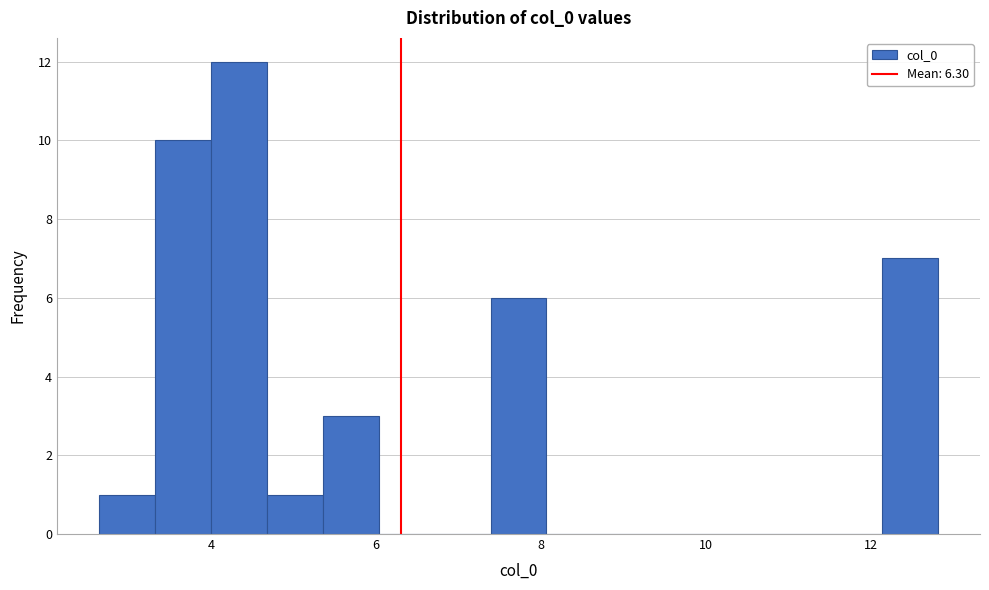

Around what value on the x-axis is the tallest bar? Give the approximate position of its centre, as read against the axis.

4.4